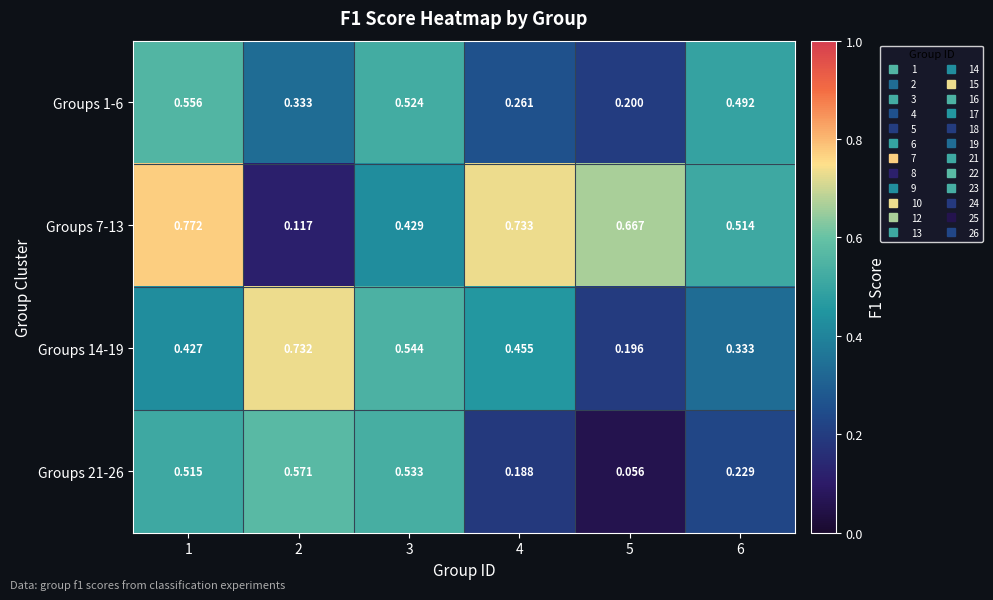

What is the total value across all series at 1?

2.3